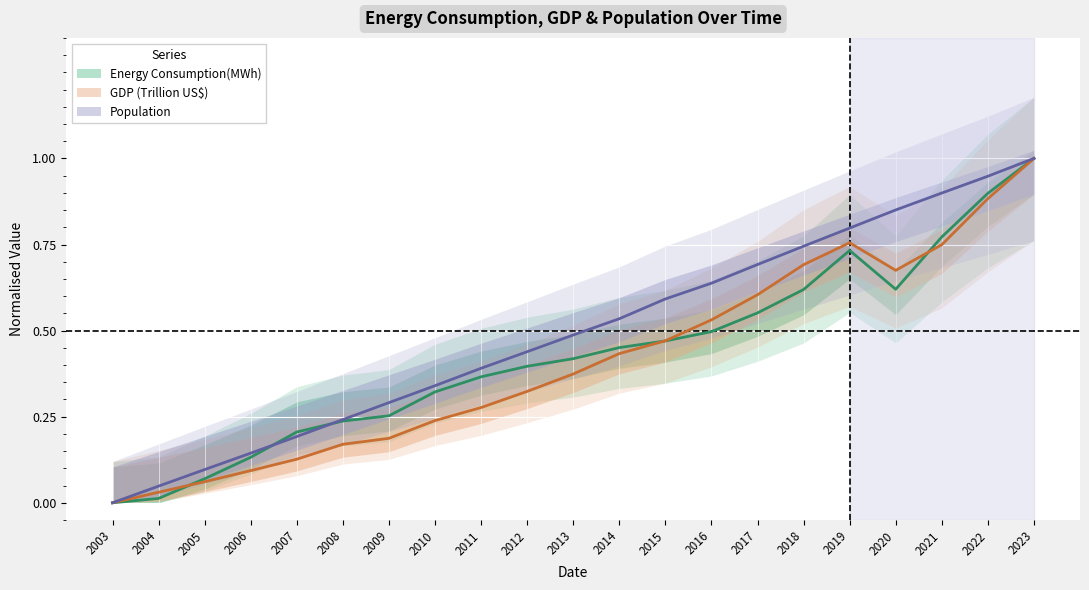

Which series has the widest spread of values?

Energy Consumption(MWh)